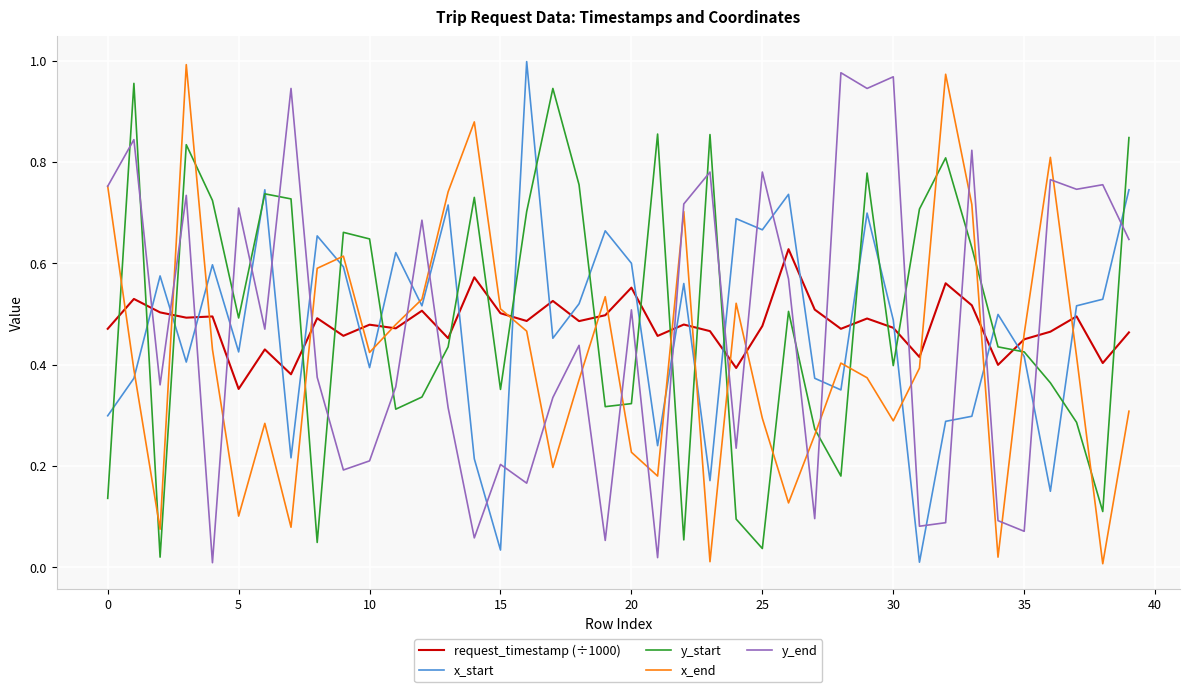

What are all the series names shown in the legend?

request_timestamp (÷1000), x_start, y_start, x_end, y_end